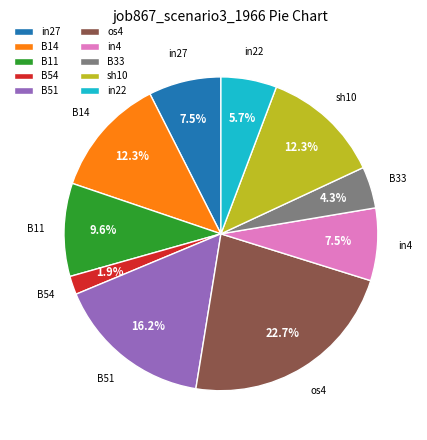

What percentage do B11 and B14 together represent?

21.9%